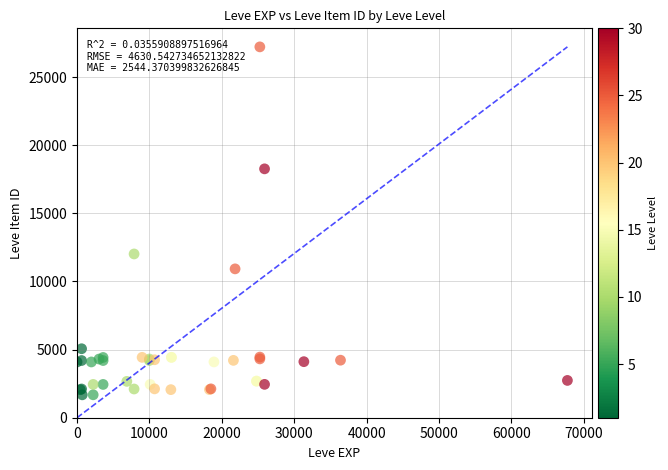

What Y value in the scatter plot is closest to 14448?

12018